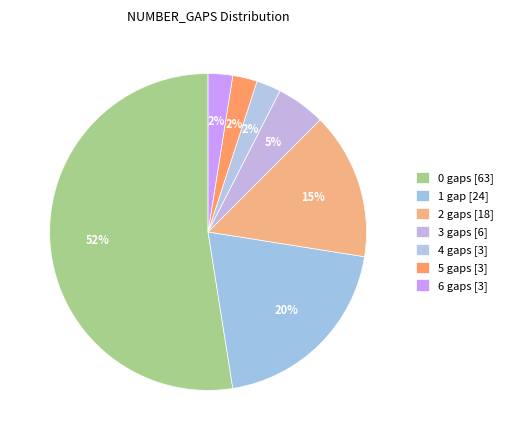

Count the number of slices in the pie.

7